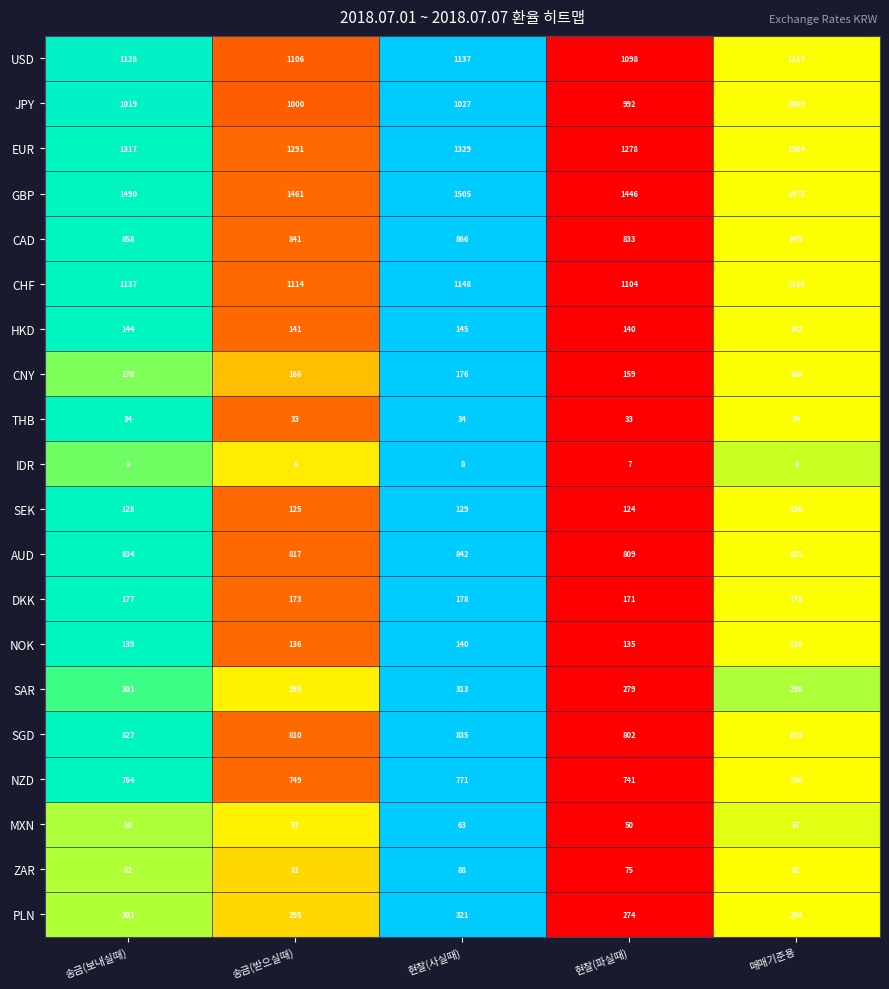

At 현찰(사실때), list the series in order from largest to smallest.

GBP, EUR, CHF, USD, JPY, CAD, AUD, SGD, NZD, PLN, SAR, DKK, CNY, HKD, NOK, SEK, ZAR, MXN, THB, IDR